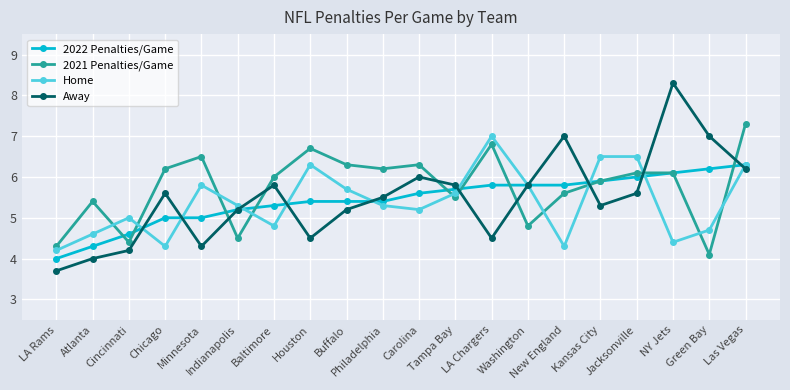

At which category is the sum across all series the highest?

Las Vegas